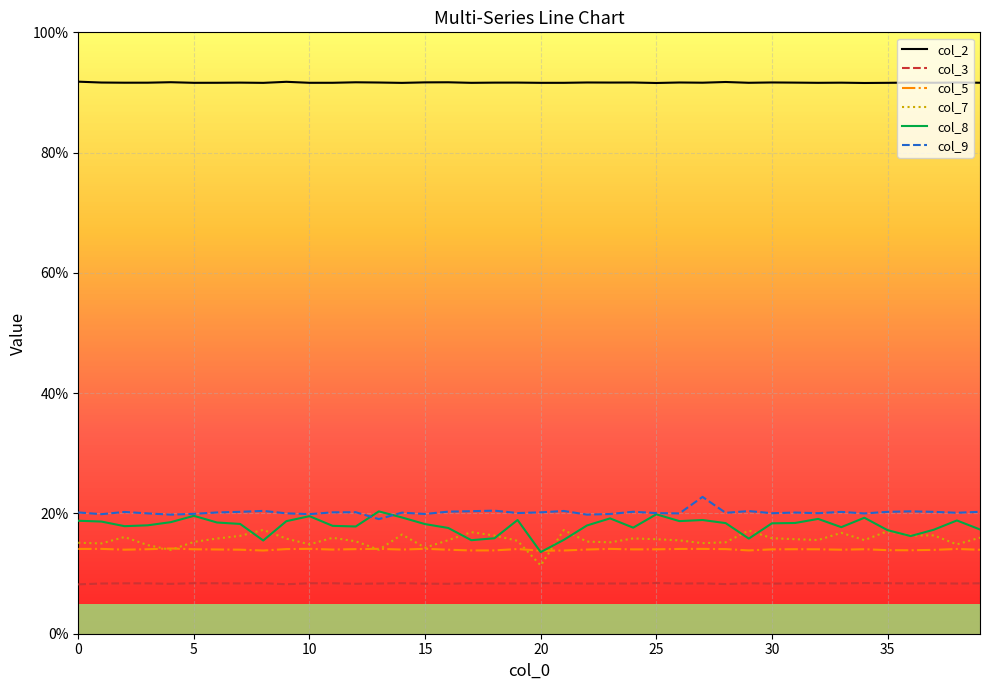

Reading left to right, what are all the values shown in this chart?

col_2: 0=0.9	1=0.9	2=0.9	3=0.9	4=0.9	5=0.9	6=0.9	7=0.9	8=0.9	9=0.9	10=0.9	11=0.9	12=0.9	13=0.9	14=0.9	15=0.9	16=0.9	17=0.9	18=0.9	19=0.9	20=0.9	21=0.9	22=0.9	23=0.9	24=0.9	25=0.9	26=0.9	27=0.9	28=0.9	29=0.9	30=0.9	31=0.9	32=0.9	33=0.9	34=0.9	35=0.9	36=0.9	37=0.9	38=0.9	39=0.9
col_3: 0=0.1	1=0.1	2=0.1	3=0.1	4=0.1	5=0.1	6=0.1	7=0.1	8=0.1	9=0.1	10=0.1	11=0.1	12=0.1	13=0.1	14=0.1	15=0.1	16=0.1	17=0.1	18=0.1	19=0.1	20=0.1	21=0.1	22=0.1	23=0.1	24=0.1	25=0.1	26=0.1	27=0.1	28=0.1	29=0.1	30=0.1	31=0.1	32=0.1	33=0.1	34=0.1	35=0.1	36=0.1	37=0.1	38=0.1	39=0.1
col_5: 0=0.1	1=0.1	2=0.1	3=0.1	4=0.1	5=0.1	6=0.1	7=0.1	8=0.1	9=0.1	10=0.1	11=0.1	12=0.1	13=0.1	14=0.1	15=0.1	16=0.1	17=0.1	18=0.1	19=0.1	20=0.1	21=0.1	22=0.1	23=0.1	24=0.1	25=0.1	26=0.1	27=0.1	28=0.1	29=0.1	30=0.1	31=0.1	32=0.1	33=0.1	34=0.1	35=0.1	36=0.1	37=0.1	38=0.1	39=0.1
col_7: 0=0.2	1=0.2	2=0.2	3=0.1	4=0.1	5=0.2	6=0.2	7=0.2	8=0.2	9=0.2	10=0.1	11=0.2	12=0.2	13=0.1	14=0.2	15=0.1	16=0.2	17=0.2	18=0.2	19=0.2	20=0.1	21=0.2	22=0.2	23=0.2	24=0.2	25=0.2	26=0.2	27=0.2	28=0.2	29=0.2	30=0.2	31=0.2	32=0.2	33=0.2	34=0.2	35=0.2	36=0.2	37=0.2	38=0.1	39=0.2
col_8: 0=0.2	1=0.2	2=0.2	3=0.2	4=0.2	5=0.2	6=0.2	7=0.2	8=0.2	9=0.2	10=0.2	11=0.2	12=0.2	13=0.2	14=0.2	15=0.2	16=0.2	17=0.2	18=0.2	19=0.2	20=0.1	21=0.2	22=0.2	23=0.2	24=0.2	25=0.2	26=0.2	27=0.2	28=0.2	29=0.2	30=0.2	31=0.2	32=0.2	33=0.2	34=0.2	35=0.2	36=0.2	37=0.2	38=0.2	39=0.2
col_9: 0=0.2	1=0.2	2=0.2	3=0.2	4=0.2	5=0.2	6=0.2	7=0.2	8=0.2	9=0.2	10=0.2	11=0.2	12=0.2	13=0.2	14=0.2	15=0.2	16=0.2	17=0.2	18=0.2	19=0.2	20=0.2	21=0.2	22=0.2	23=0.2	24=0.2	25=0.2	26=0.2	27=0.2	28=0.2	29=0.2	30=0.2	31=0.2	32=0.2	33=0.2	34=0.2	35=0.2	36=0.2	37=0.2	38=0.2	39=0.2